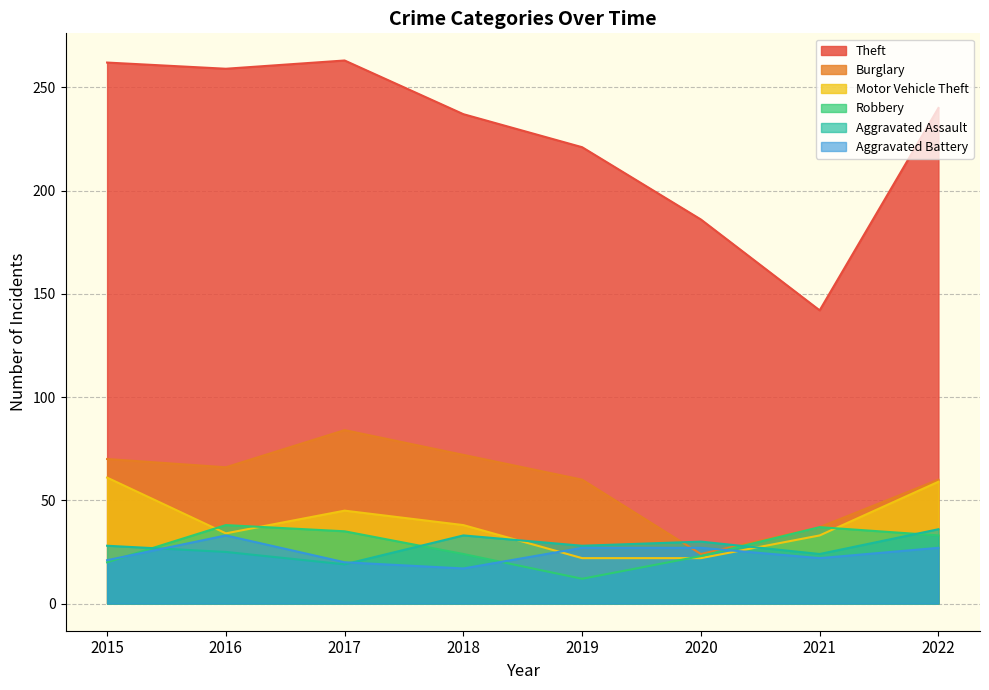

How many intersections are there between Aggravated Assault and Aggravated Battery?

2